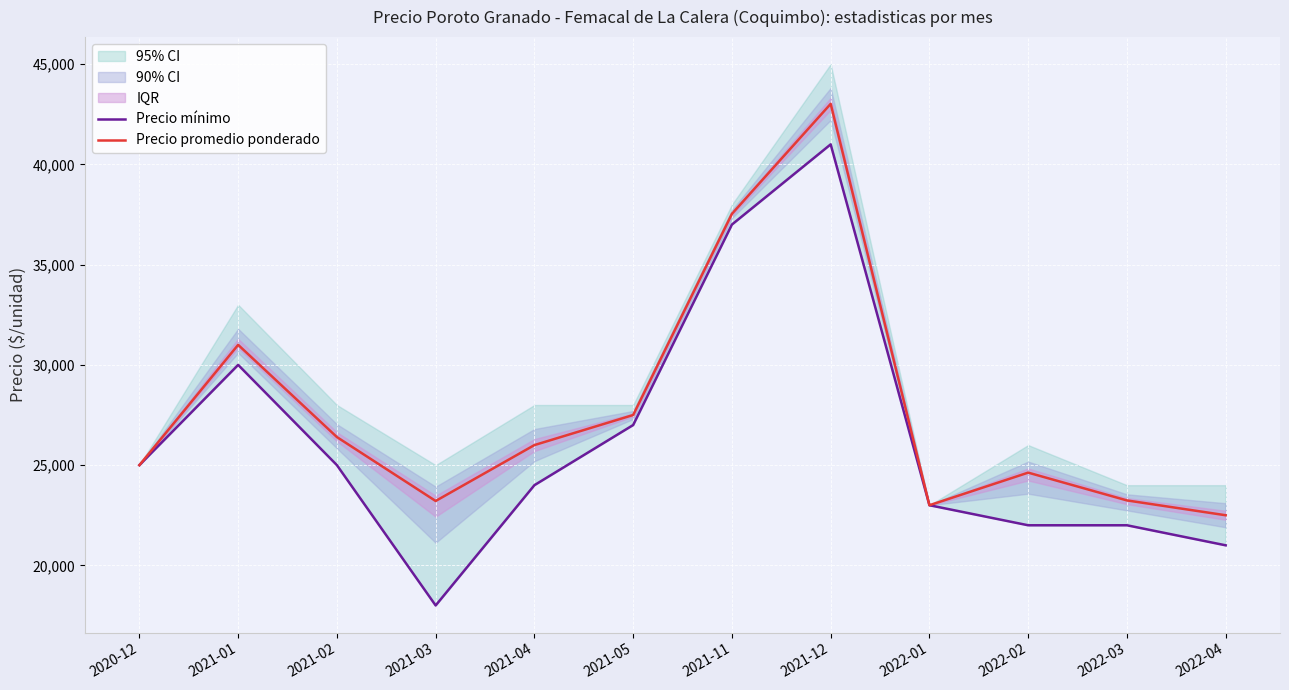

What is the label of the 7th point from the left?

2021-11